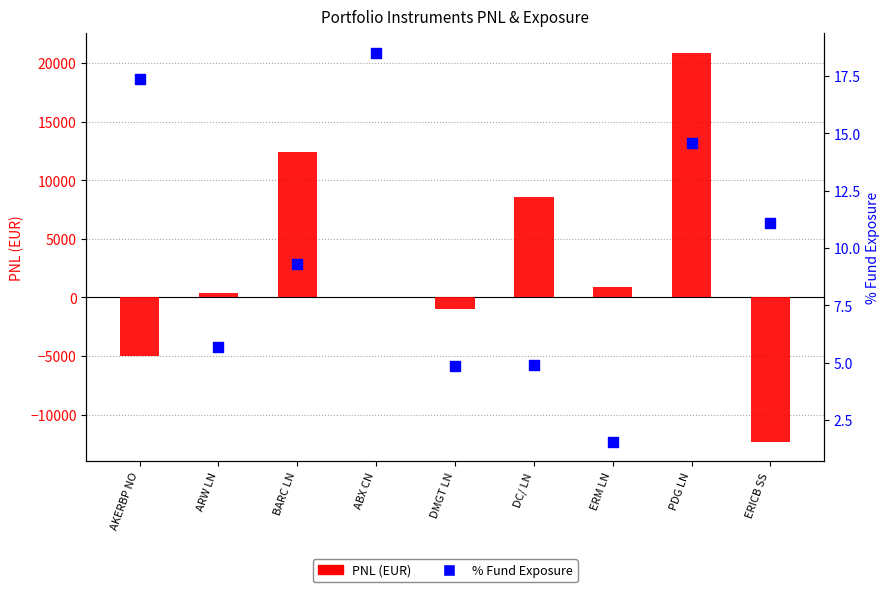

At how many categories does at least one series exceed -6452?

9